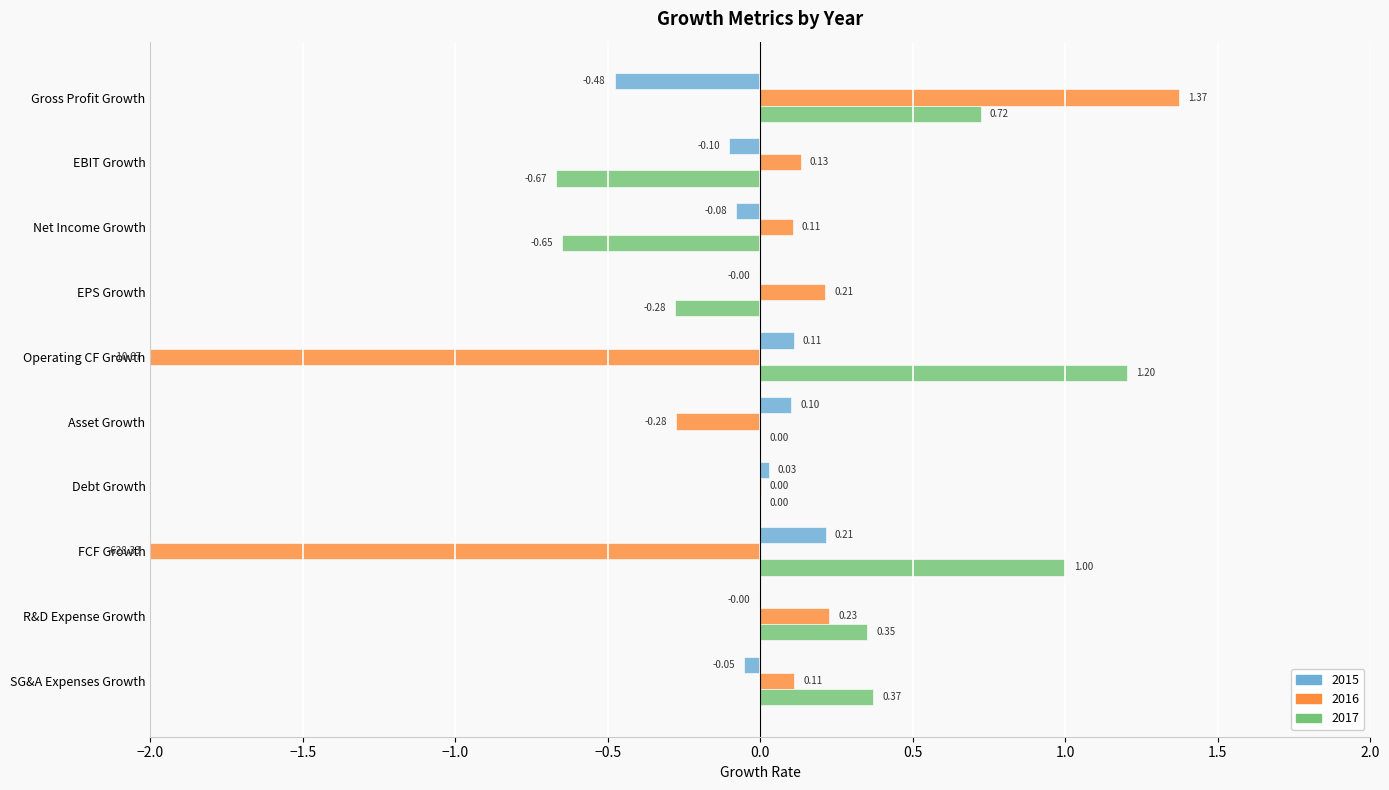

At which category is the sum across all series the highest?

Gross Profit Growth